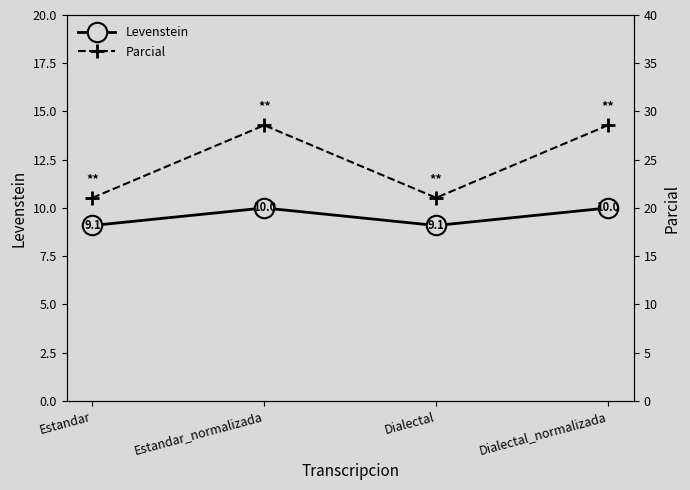

What are all the series names shown in the legend?

Levenstein, Parcial